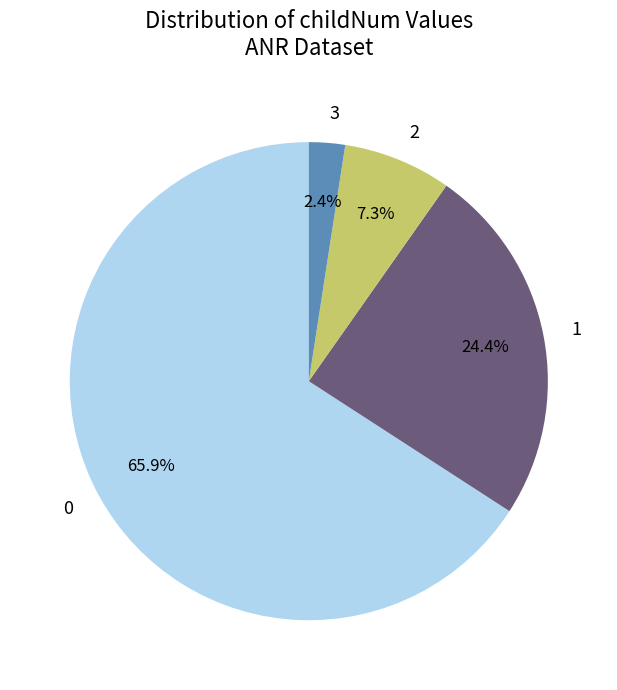

Approximately how many times larger is the value at 0 compared to 1?

2.7